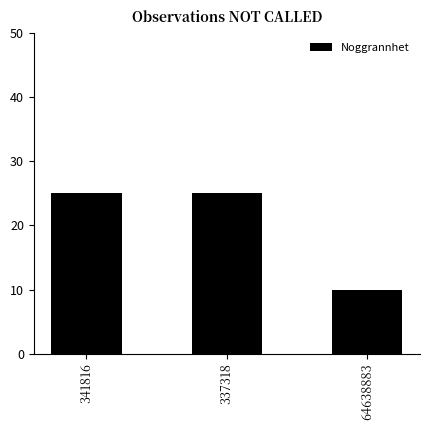

True or false: the data shows 25 at 337318.

True